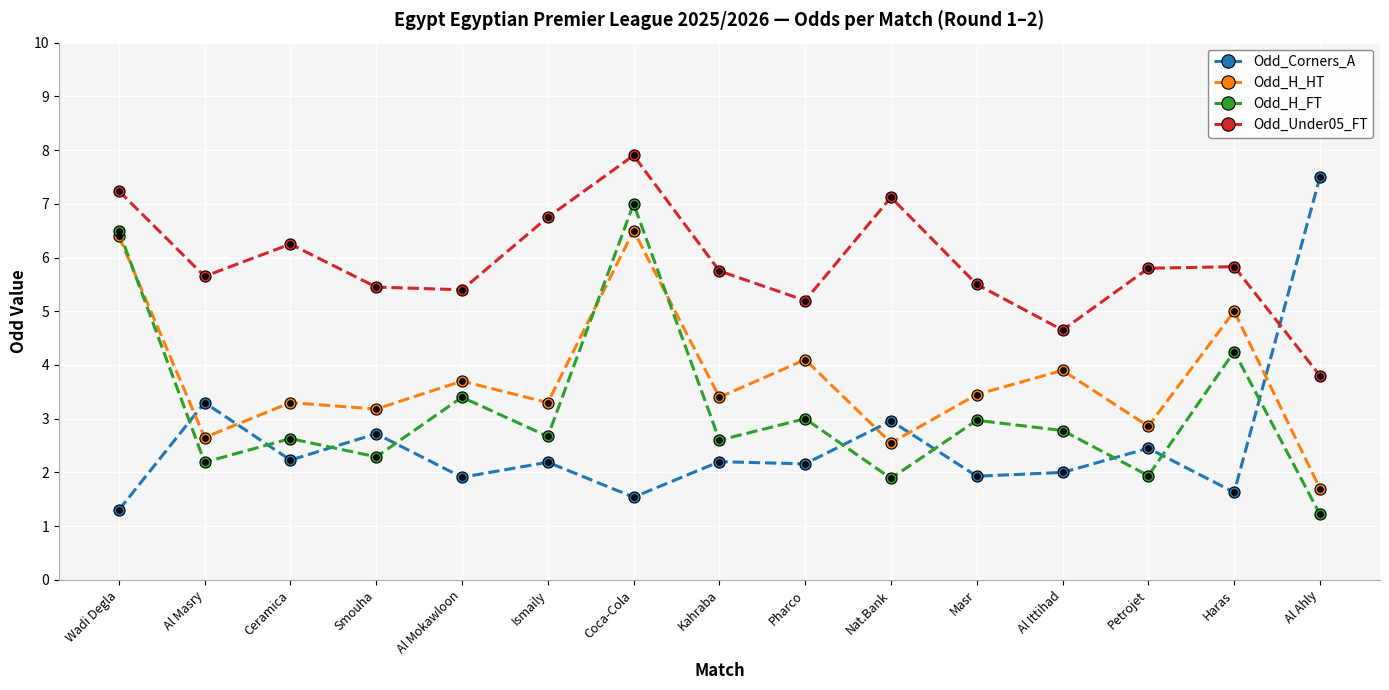

Is the value of Odd_Under05_FT at Al Ahly greater than the value of Odd_H_HT at Al Ahly?

Yes